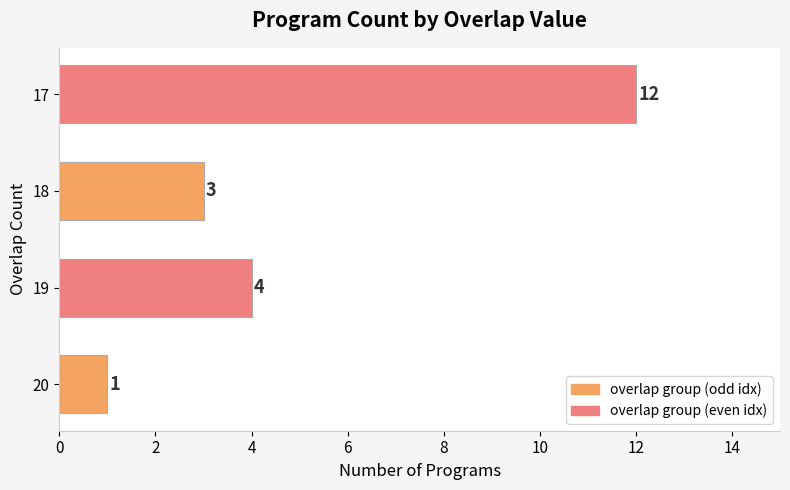

At which label is the value closest to 6?

19